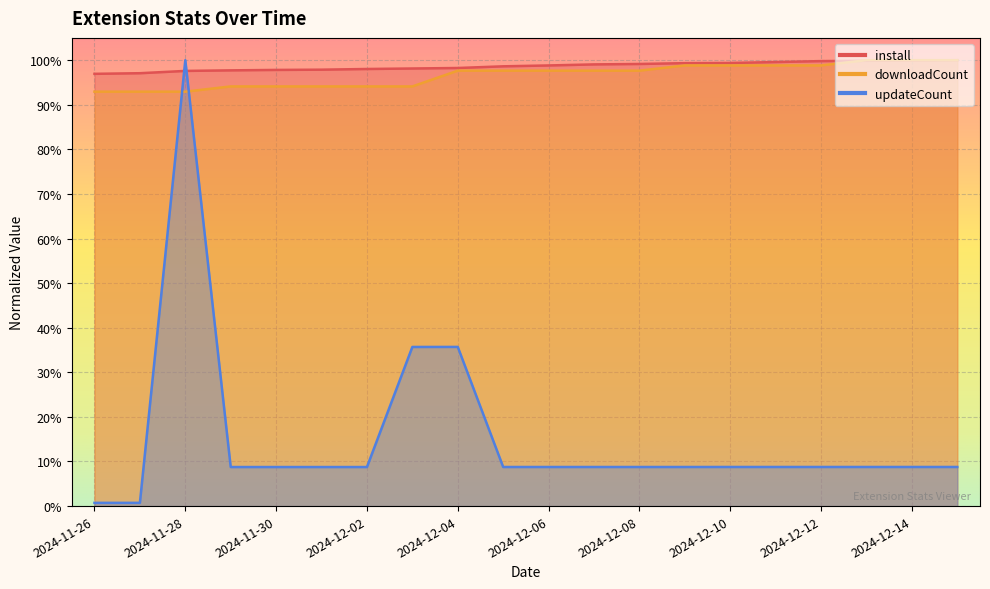

What is the label of the 3rd point from the left?

2024-11-28